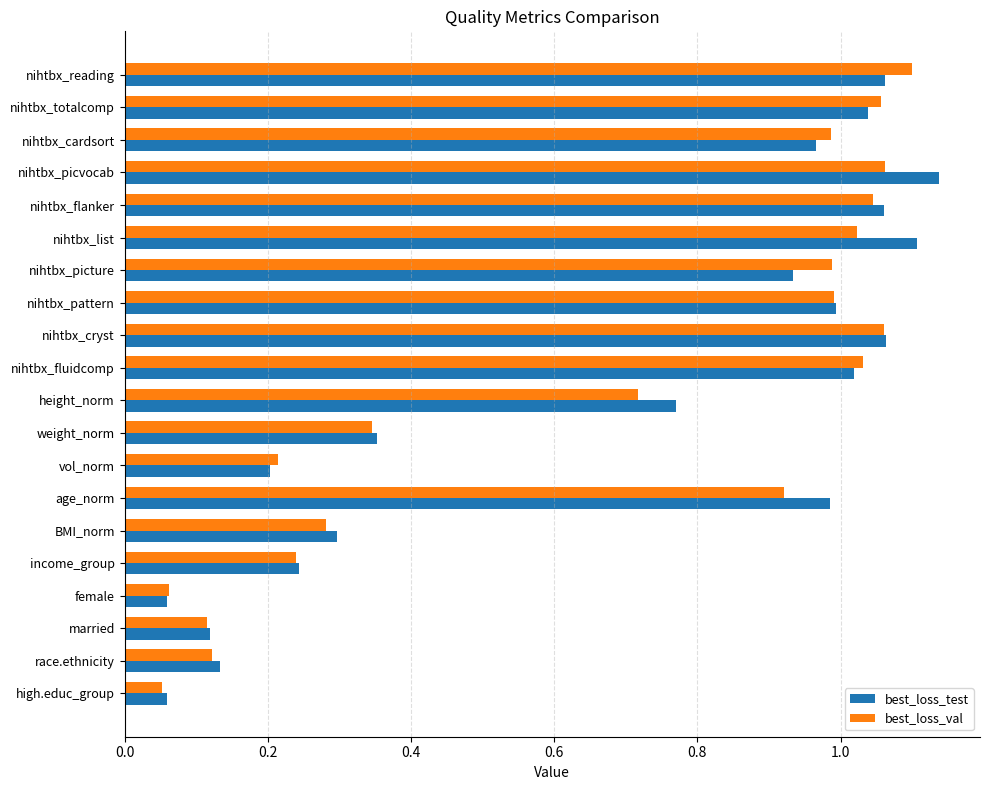

Is it true that best_loss_val equals 0.5 at nihtbx_cryst?

False